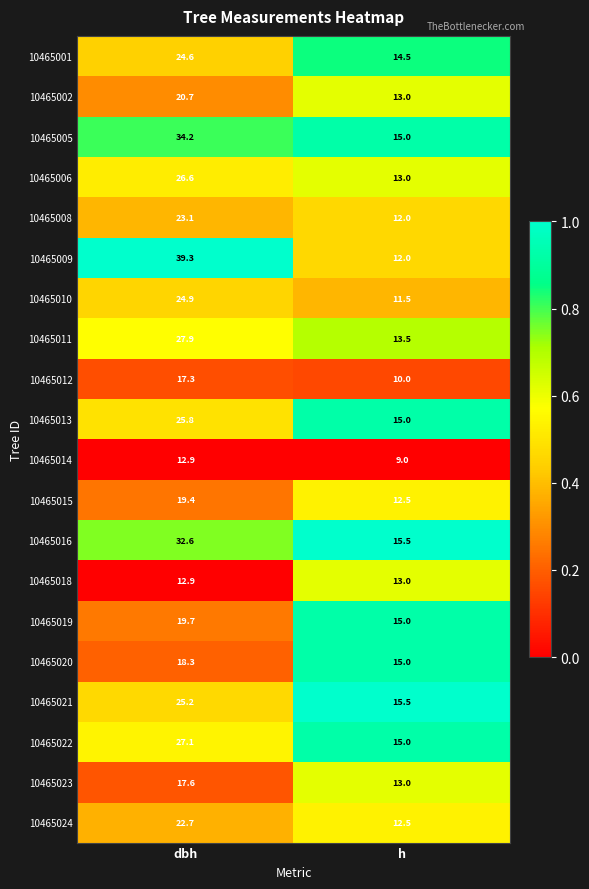

Which series has the largest total across all categories?

10465009